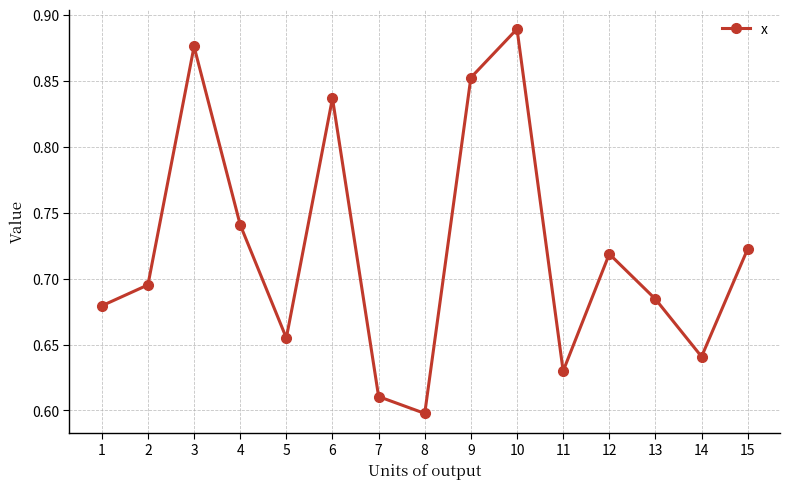

True or false: there are more than 2 points higher than both neighbors.

True